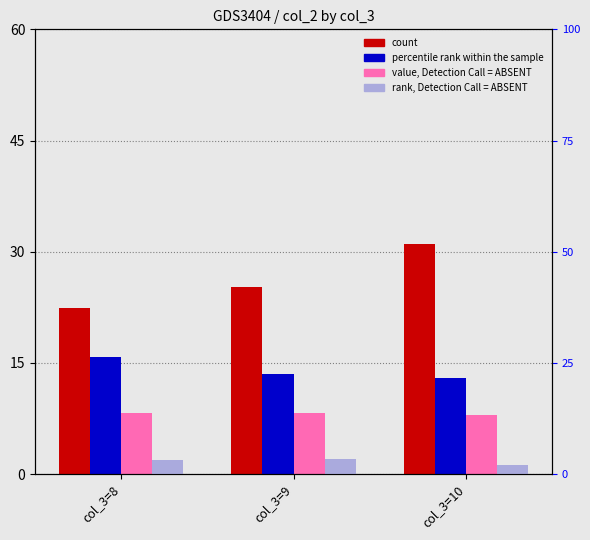

Which series has the largest range (max minus min)?

count